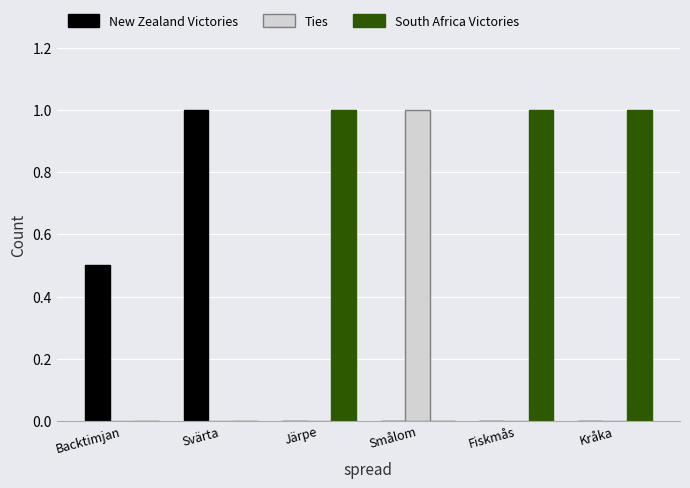

What is the sum of all South Africa Victories values?

3.0